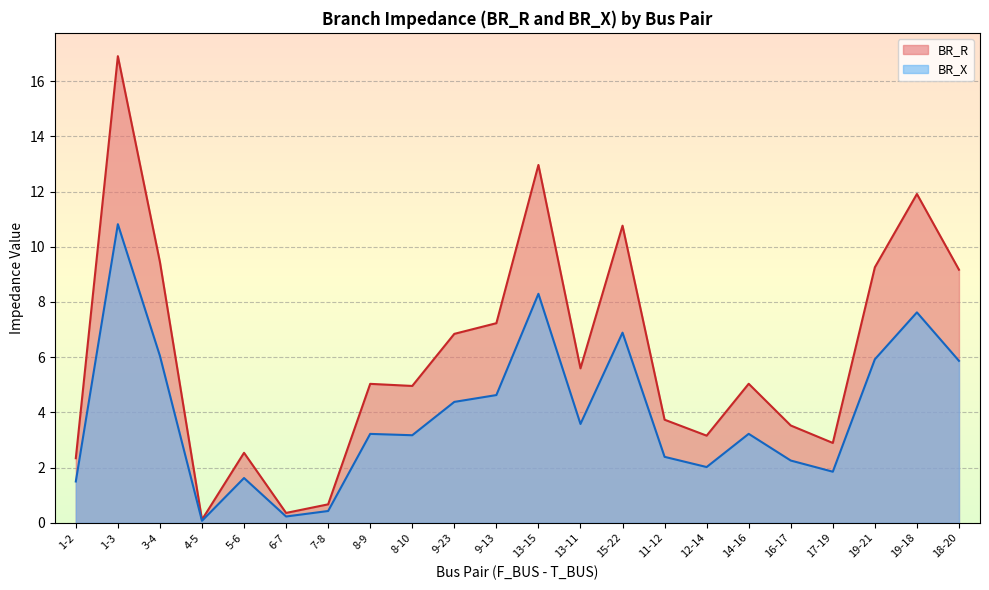

Which series has the largest total across all categories?

BR_R